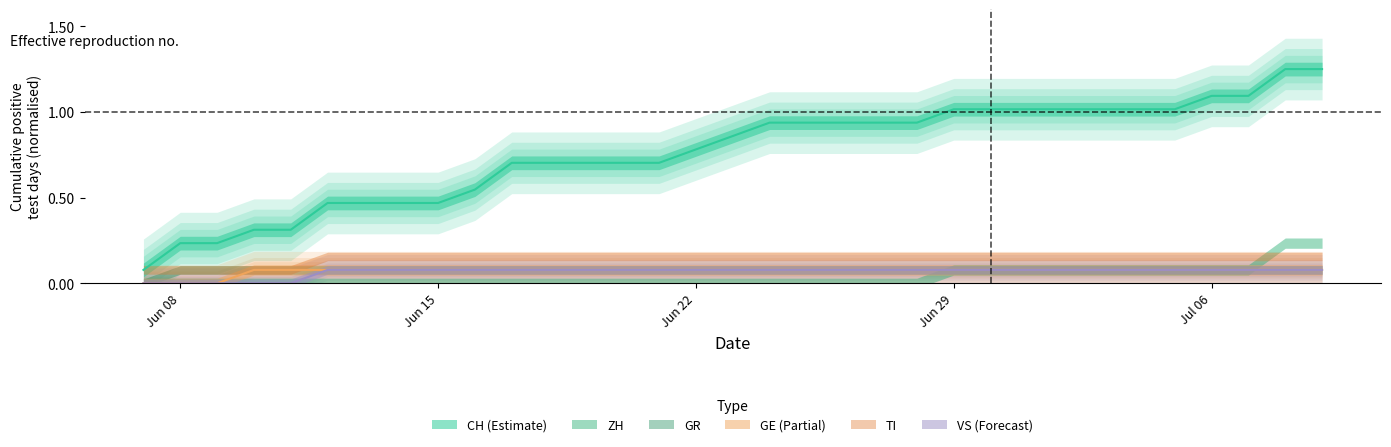

At which label does CH reach its peak?

2020-07-08